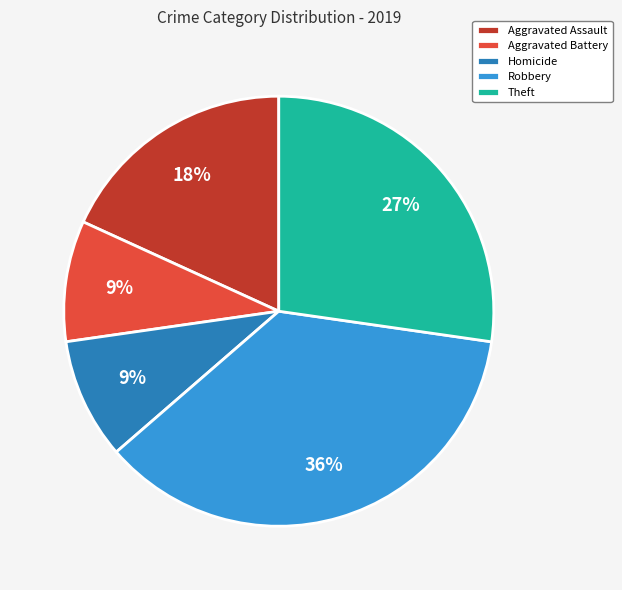

How many slices are in this pie chart?

5